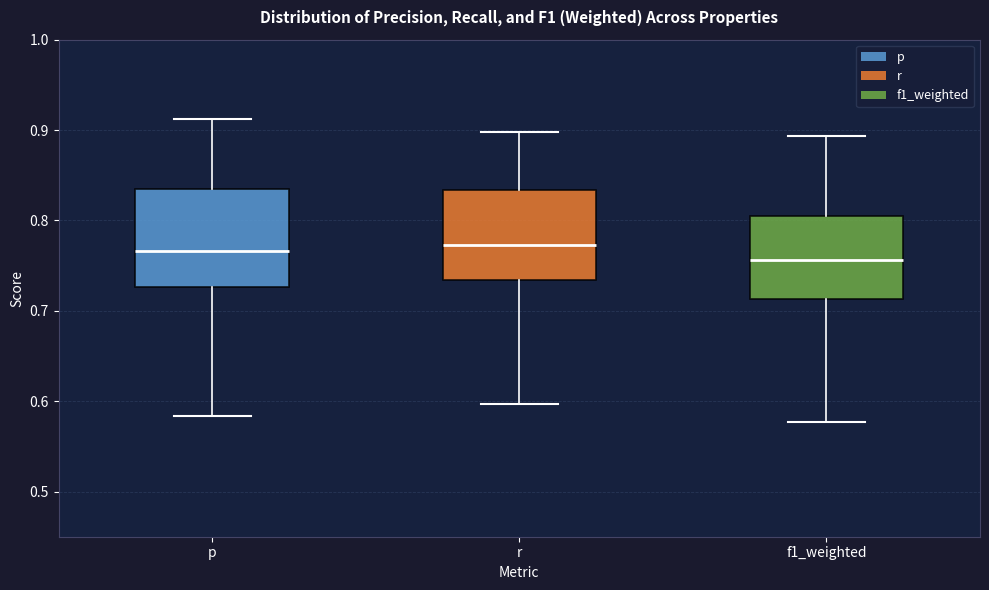

Reading left to right, read every box against the y-axis: the position of its median line, the range the box covers, and the ends of its whiskers. The values are not printed on the chart, so give them approximately, as read against the axis.

p: median 0.77, box 0.73 to 0.83, whiskers 0.58 to 0.91
r: median 0.77, box 0.73 to 0.83, whiskers 0.60 to 0.90
f1_weighted: median 0.76, box 0.71 to 0.81, whiskers 0.58 to 0.89